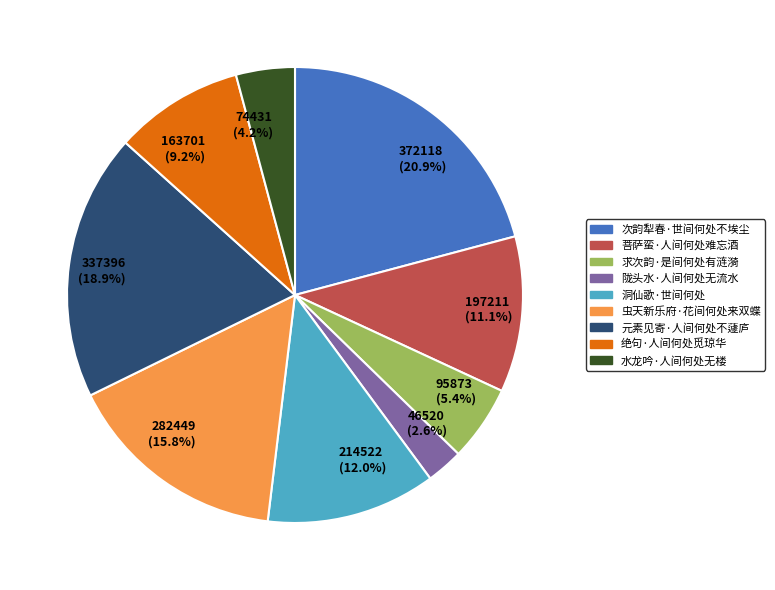

Is there a majority slice in this chart?

No